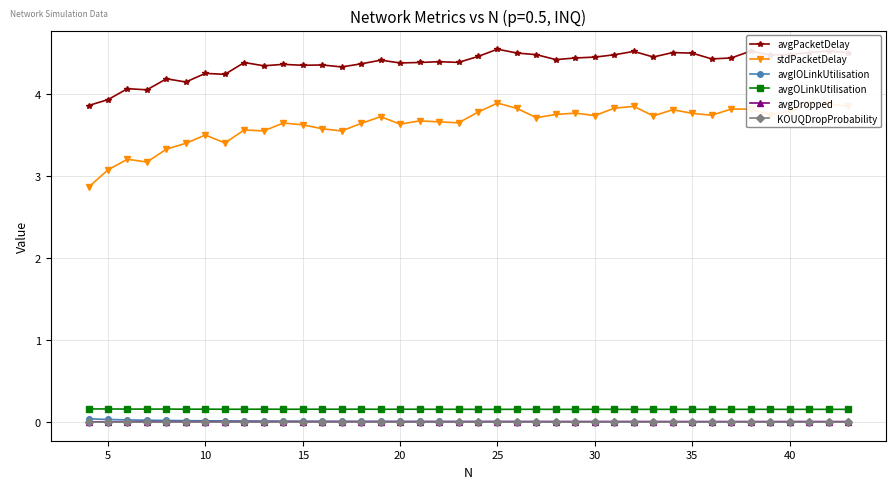

How many lines are shown in the chart?

6